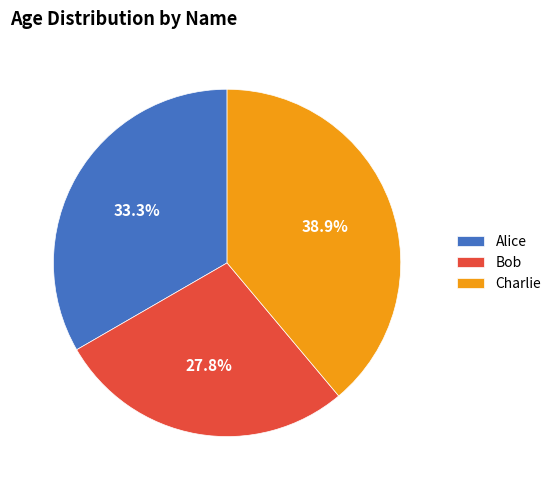

To the nearest percent, what is the difference between the Alice and Bob slice percentages?

6%